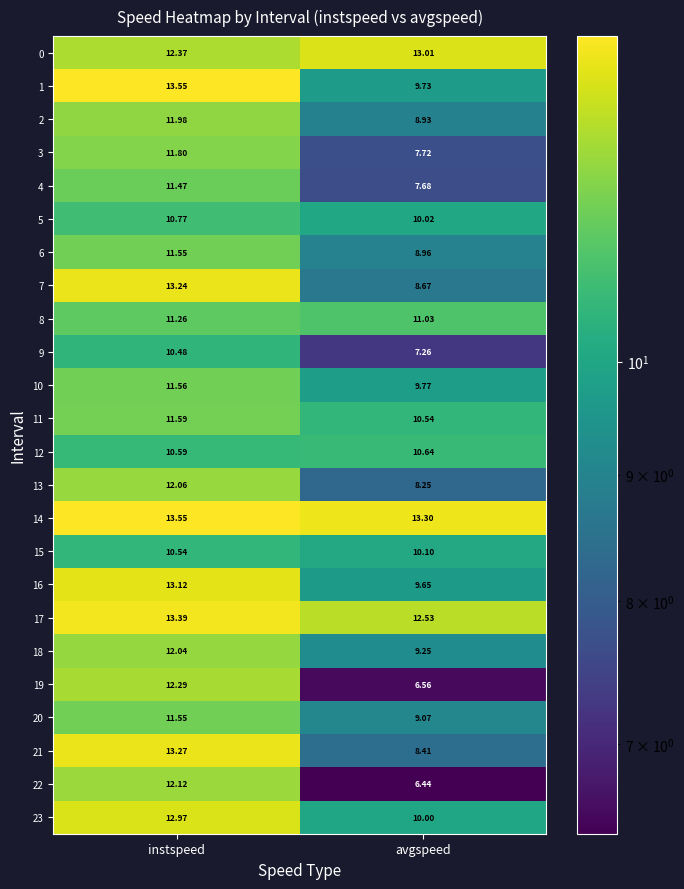

Where does the 6 series first go above 11?

instspeed